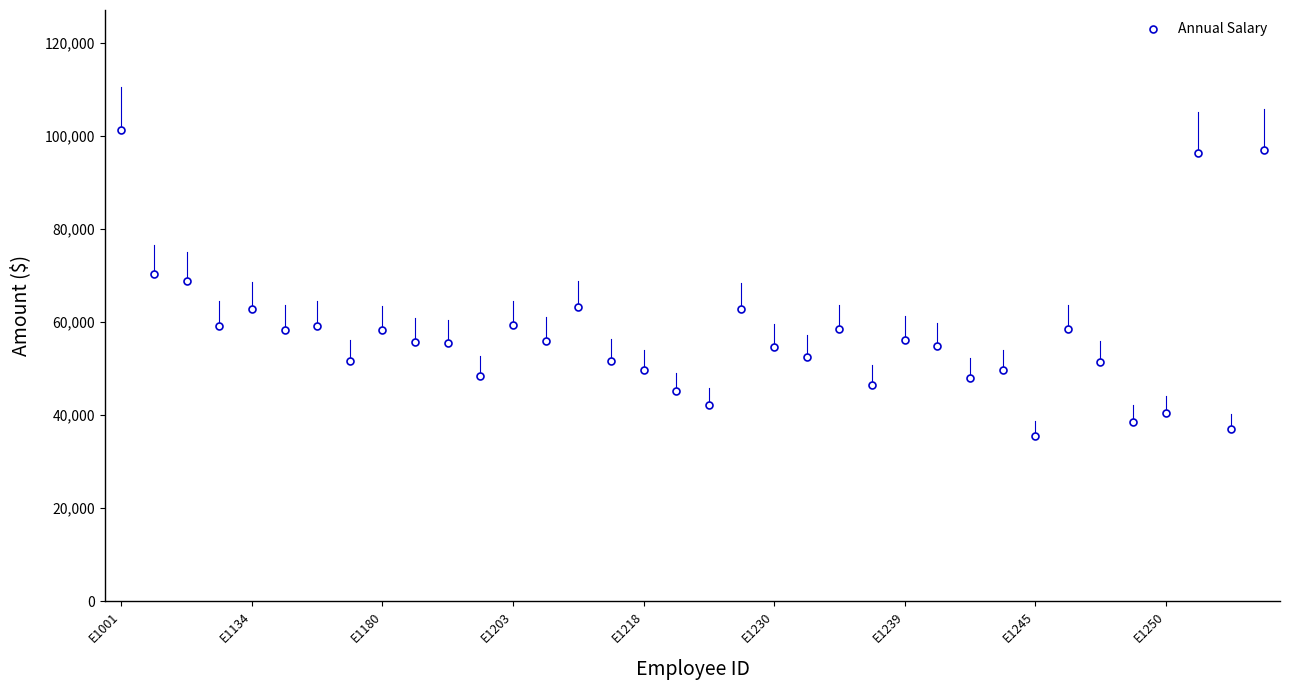

How many lines are shown in the chart?

1